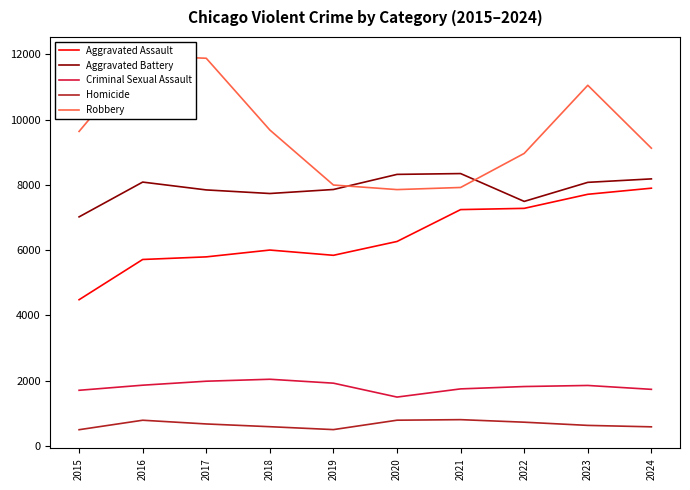

At 2016, list the series in order from smallest to largest.

Homicide, Criminal Sexual Assault, Aggravated Assault, Aggravated Battery, Robbery